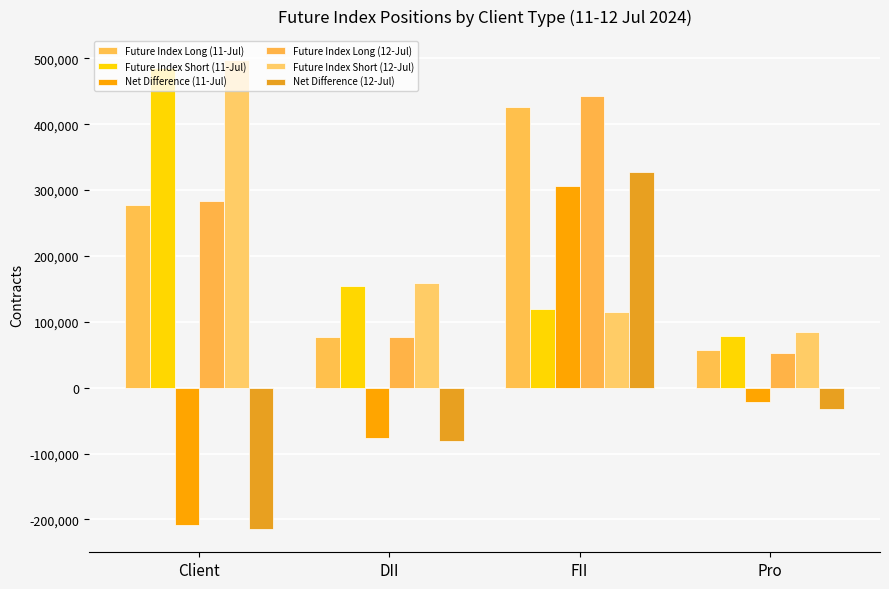

What is the maximum value shown in the chart?

498083